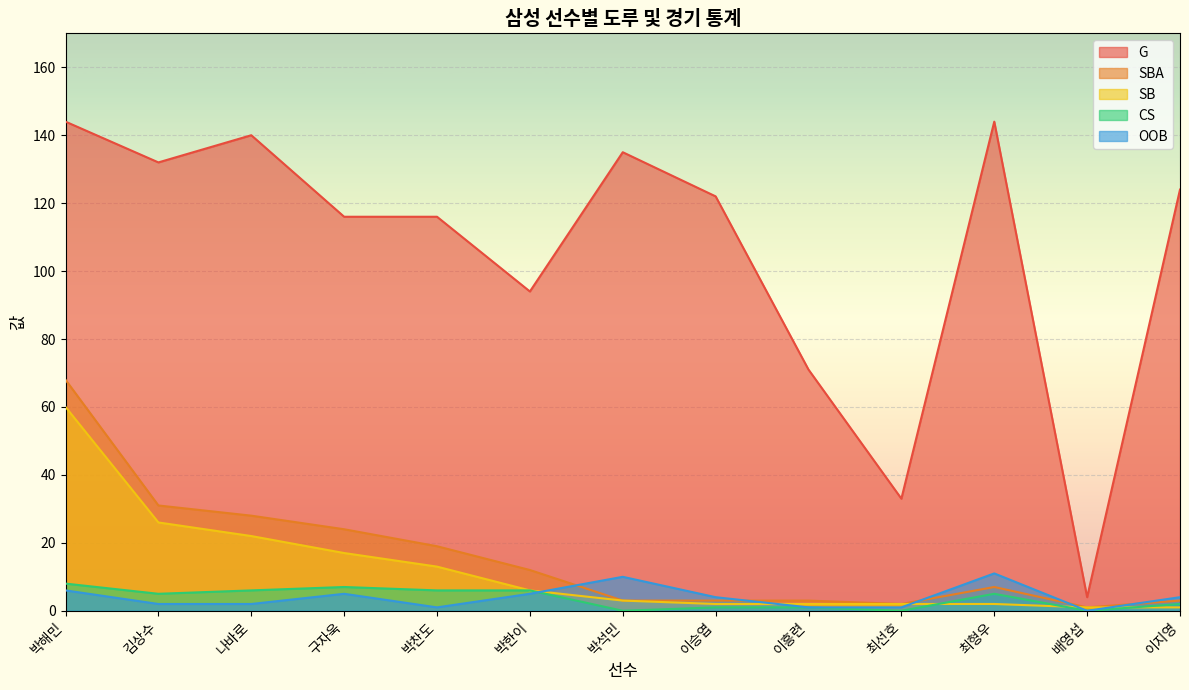

At which category does OOB reach its first local peak?

구자욱